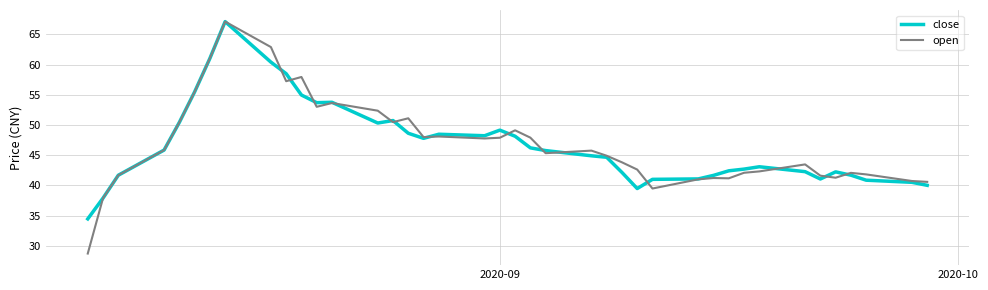

Does the chart display data point markers on the line(s)?

No